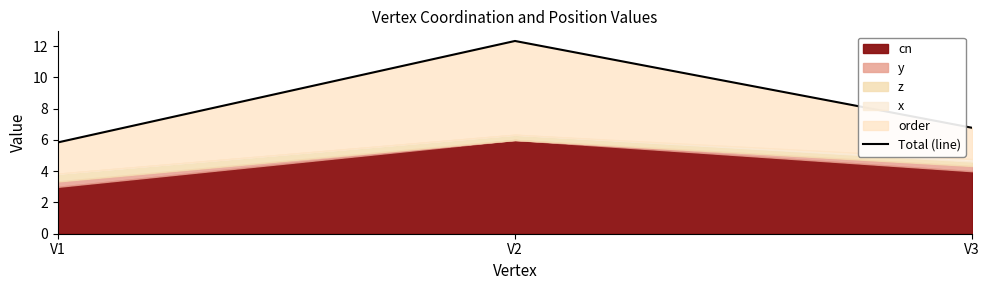

Reading left to right, what are all the values shown in this chart?

V1=5.8	V2=12.3	V3=6.8